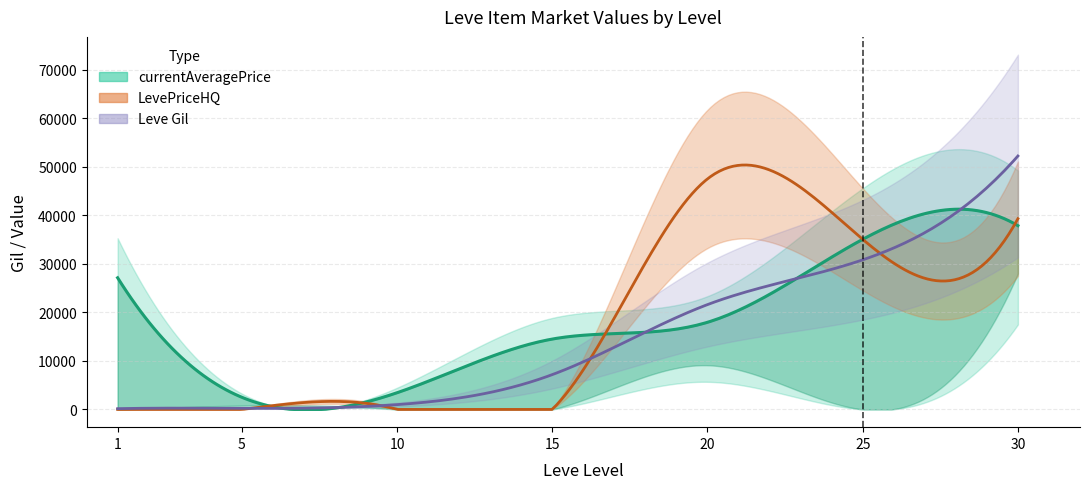

What is the average value of the currentAveragePrice series?

19777.5